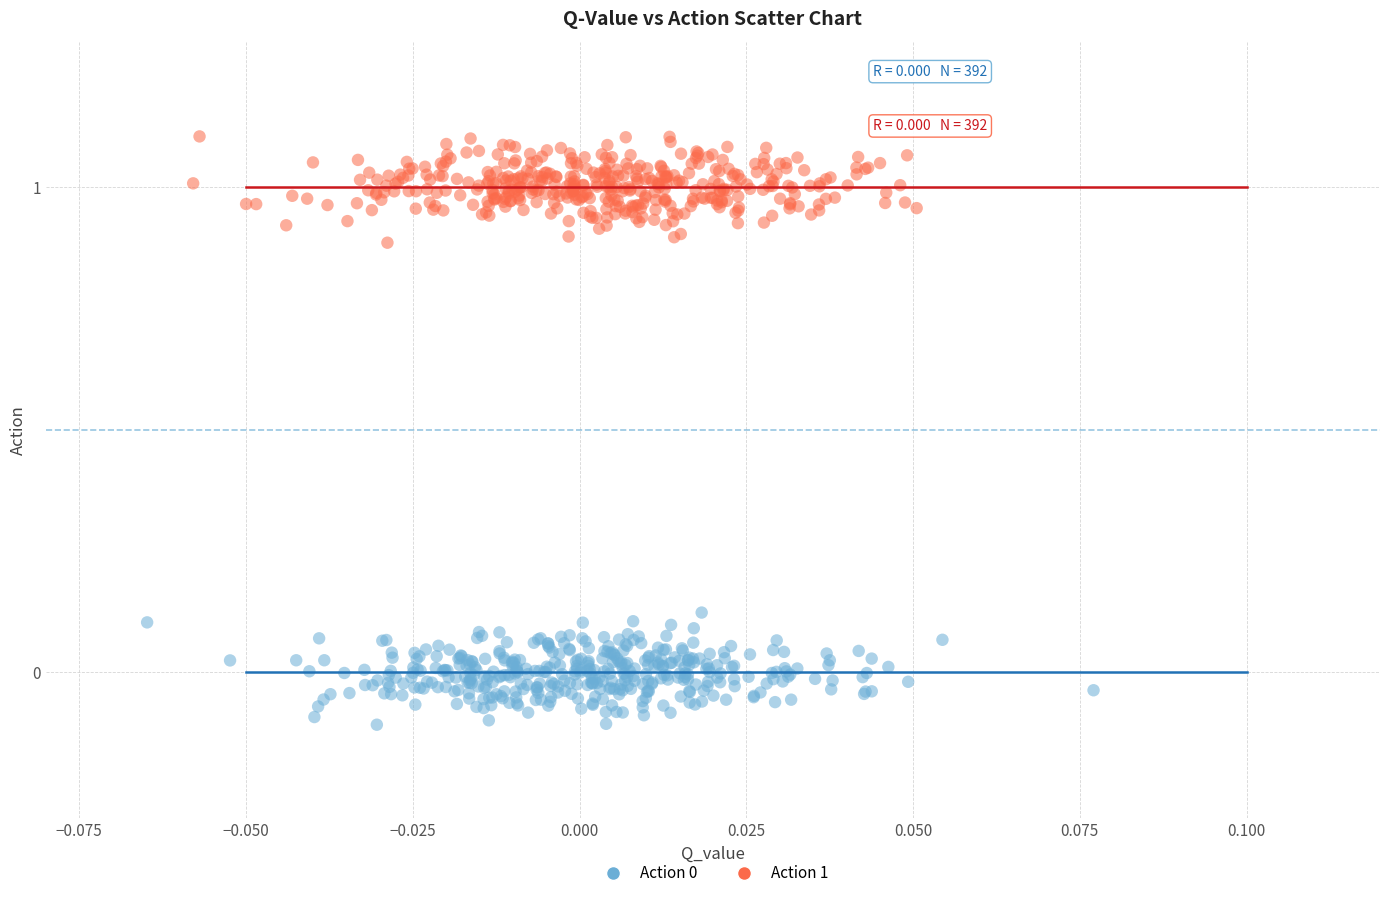

Which series reaches the maximum Y coordinate?

Action 1